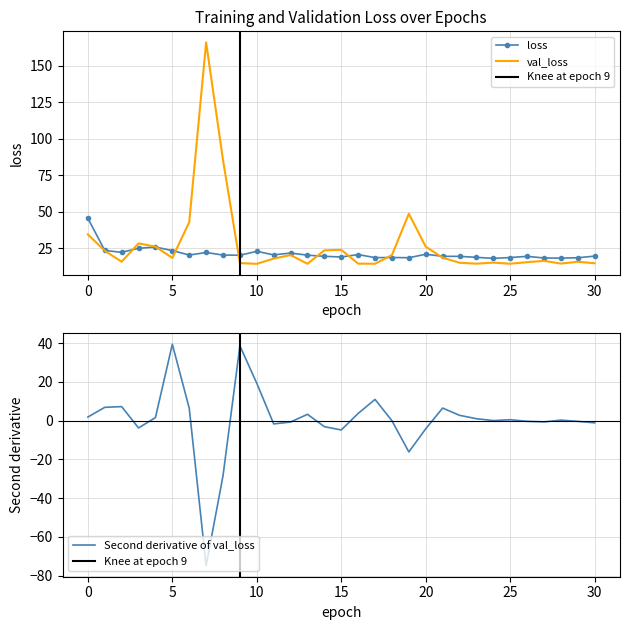

What is the difference between the second highest and second lowest values in the val_loss series?

71.1